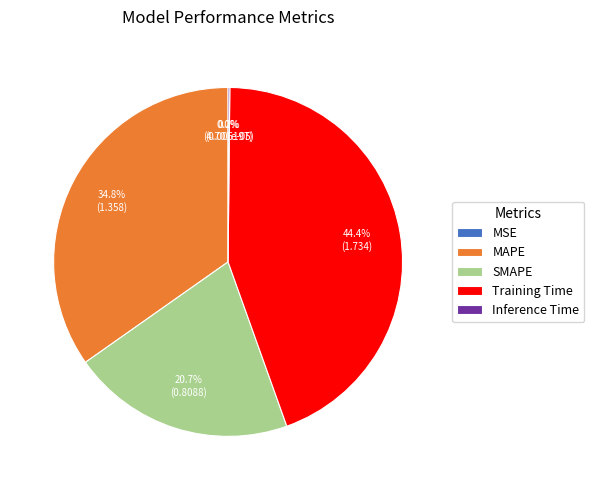

The SMAPE slice represents 12% of the pie. True or false?

False